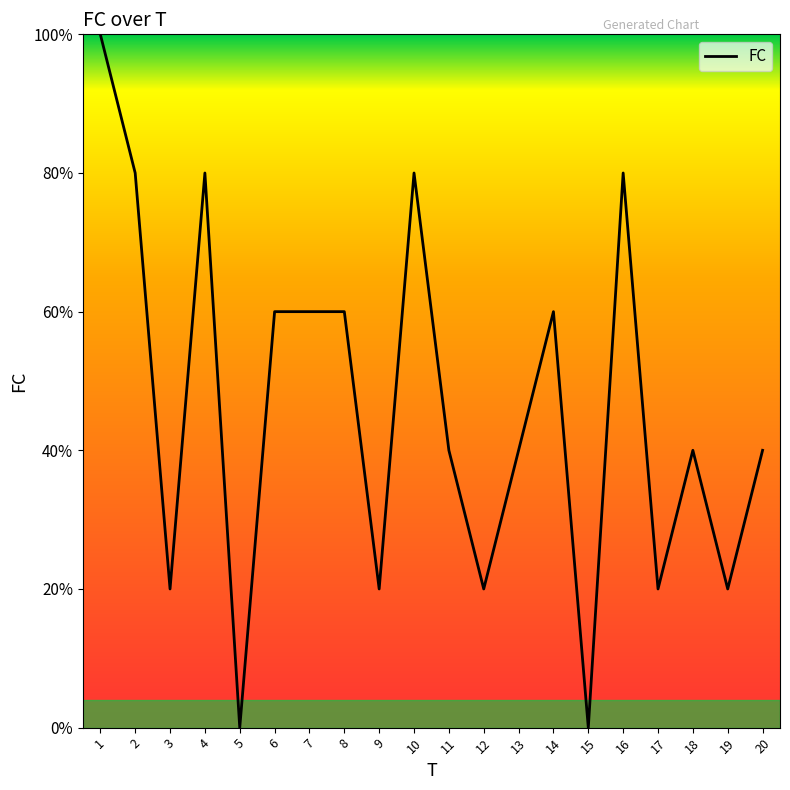

Which label corresponds to the smallest value in the chart?

5